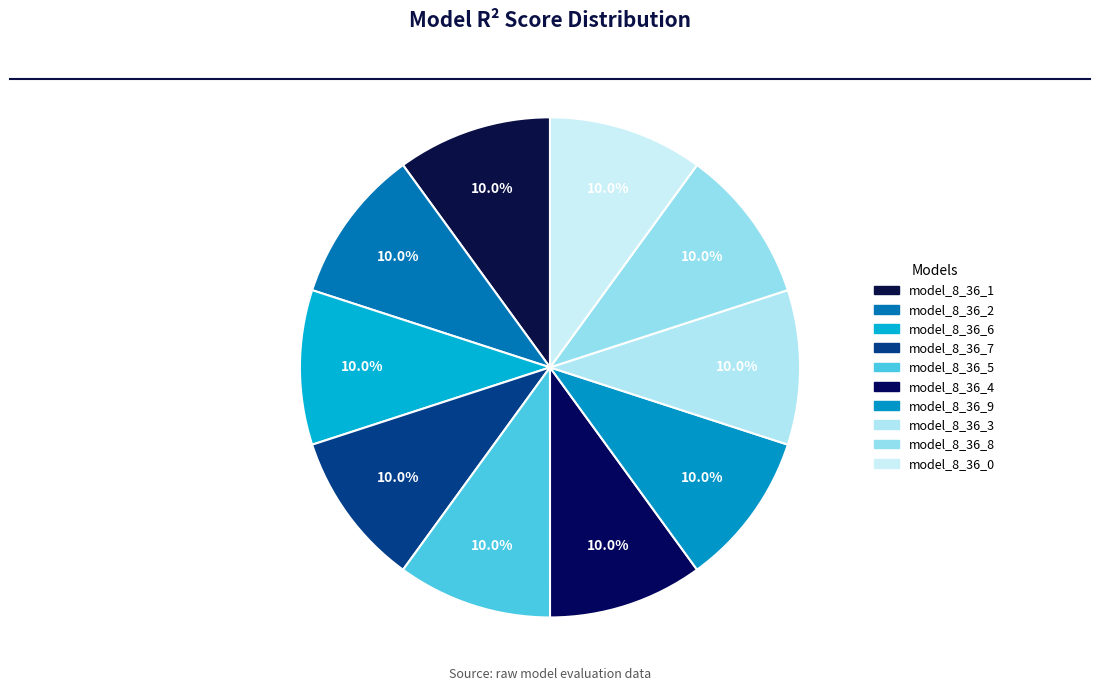

Is model_8_36_2 the majority of the pie?

No